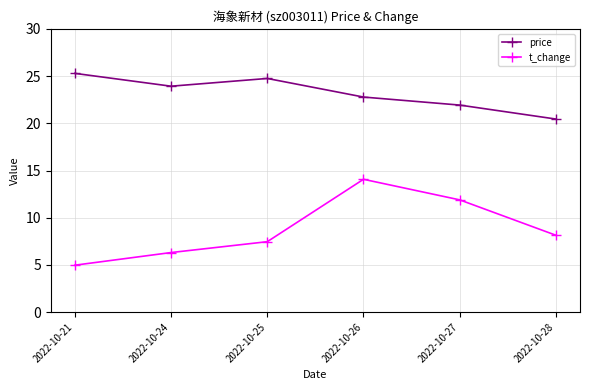

Is it true that price equals 5.7 at 2022-10-27?

False